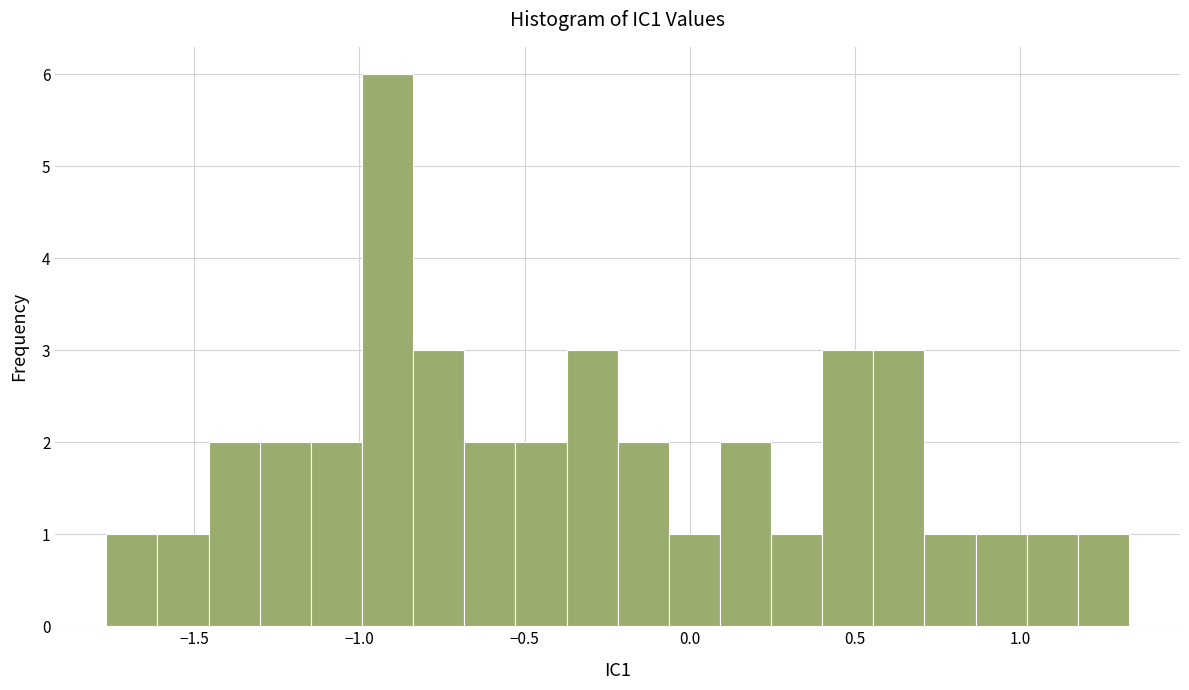

Read against the x-axis, roughly where is the centre of the tallest bar?

-0.90